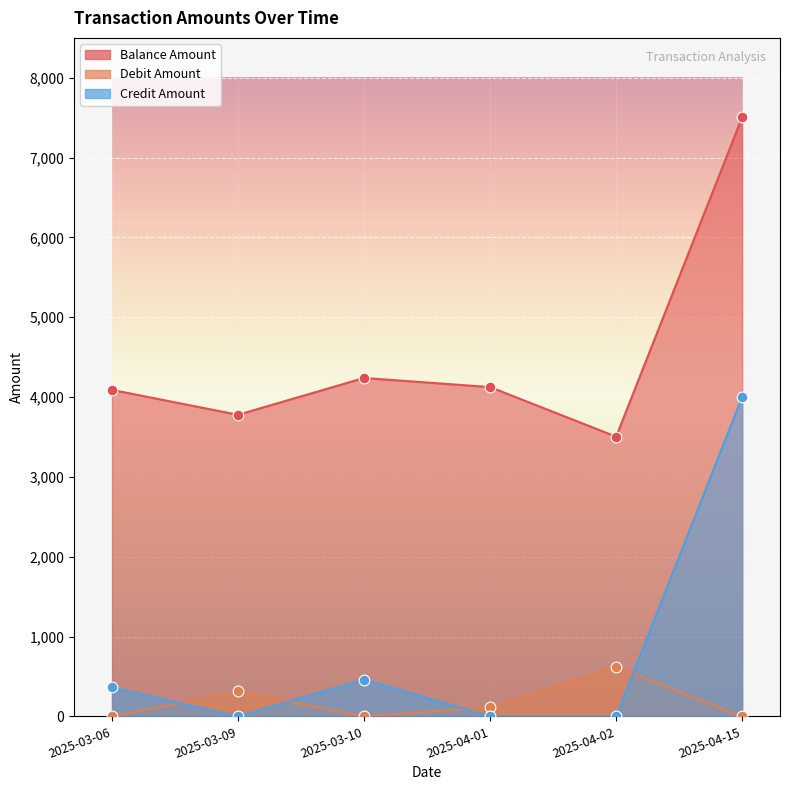

At how many categories does at least one series exceed 3413?

6